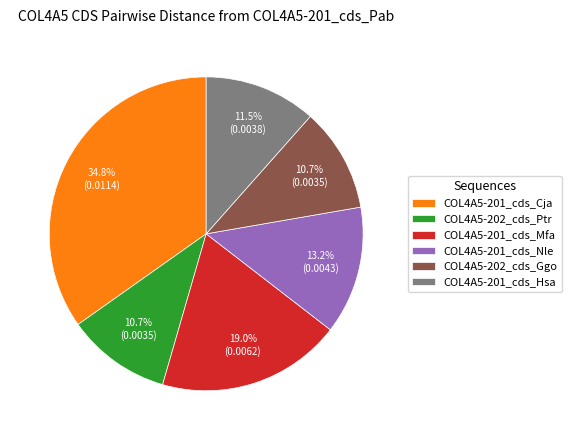

Does any single category account for the majority?

No